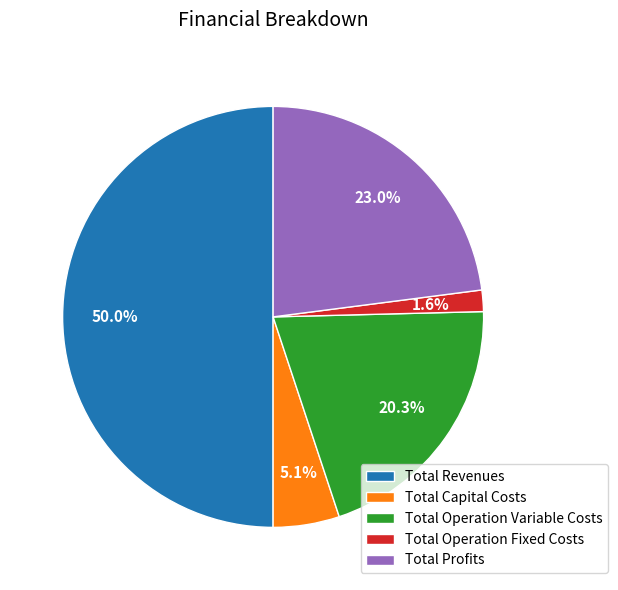

True or false: Total Revenues accounts for 50% of the total.

True